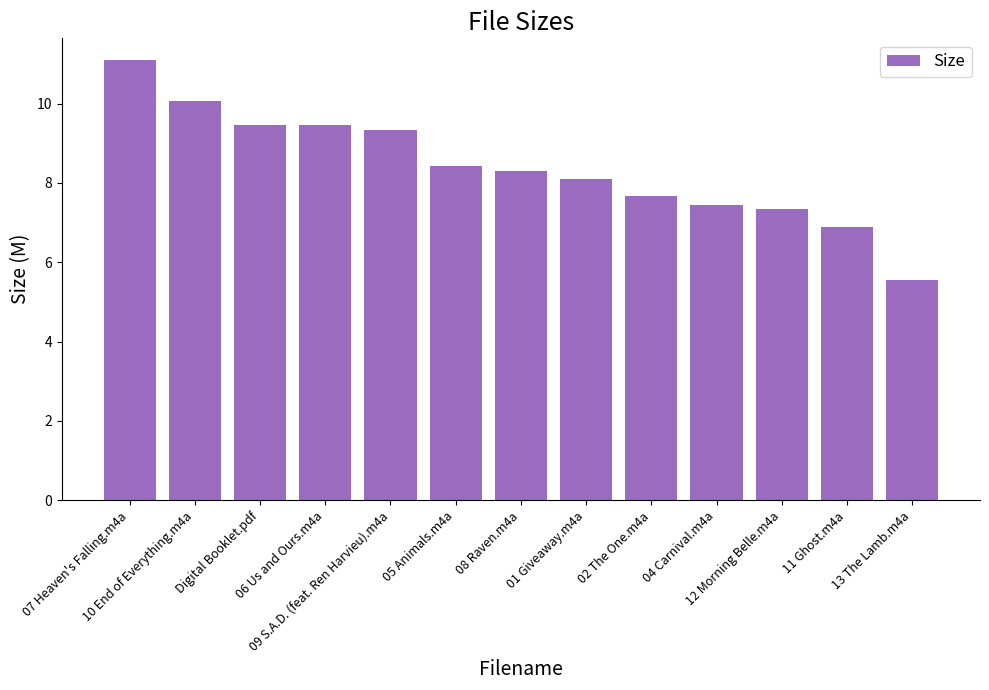

What is the label of the 1st bar from the left?

07 Heaven's Falling.m4a